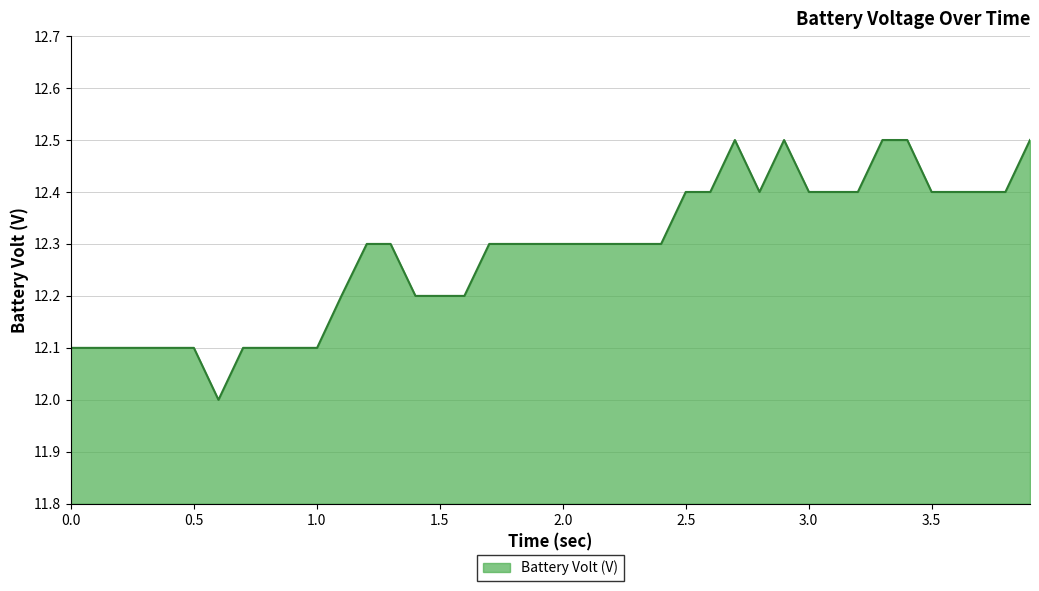

What is the minimum value shown in the chart?

12.0